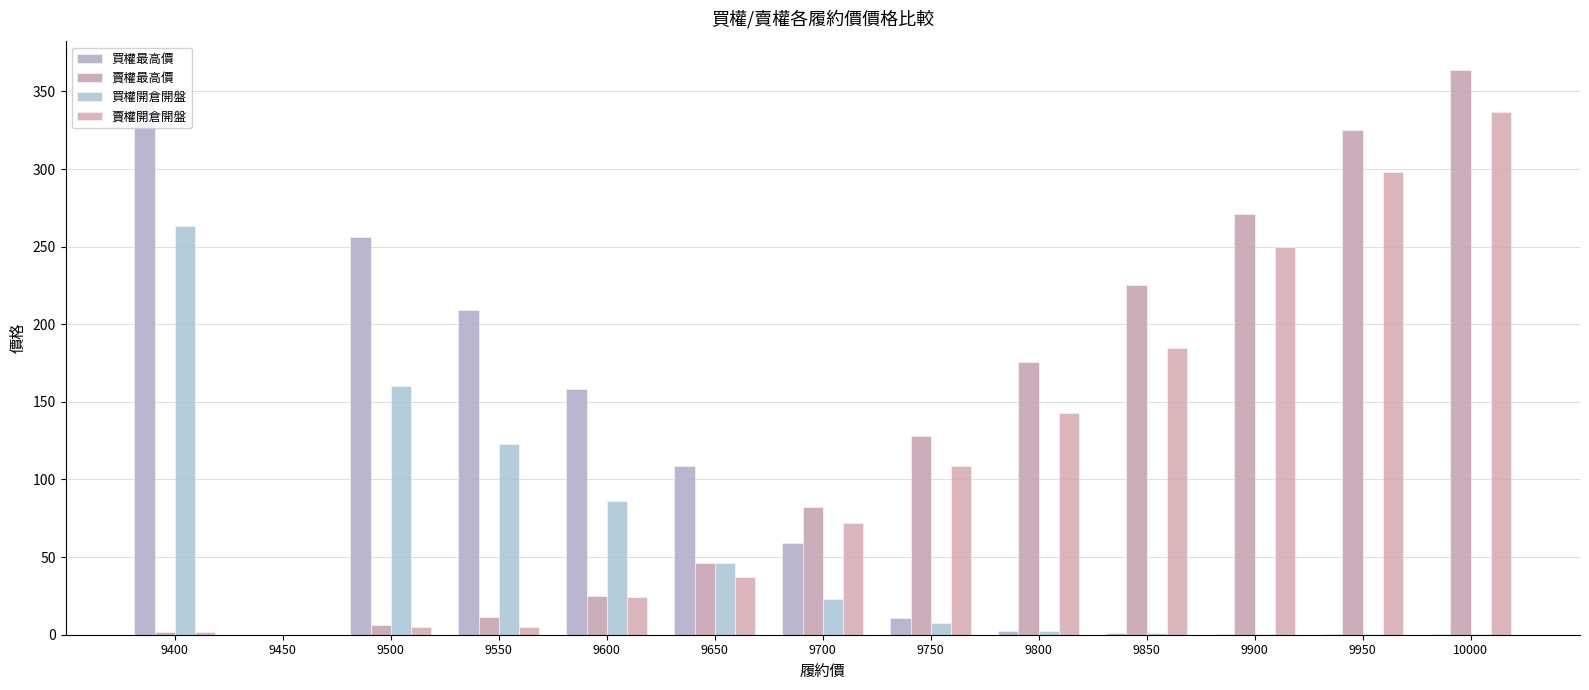

Which has a higher value, 9900 or 9800?

9800